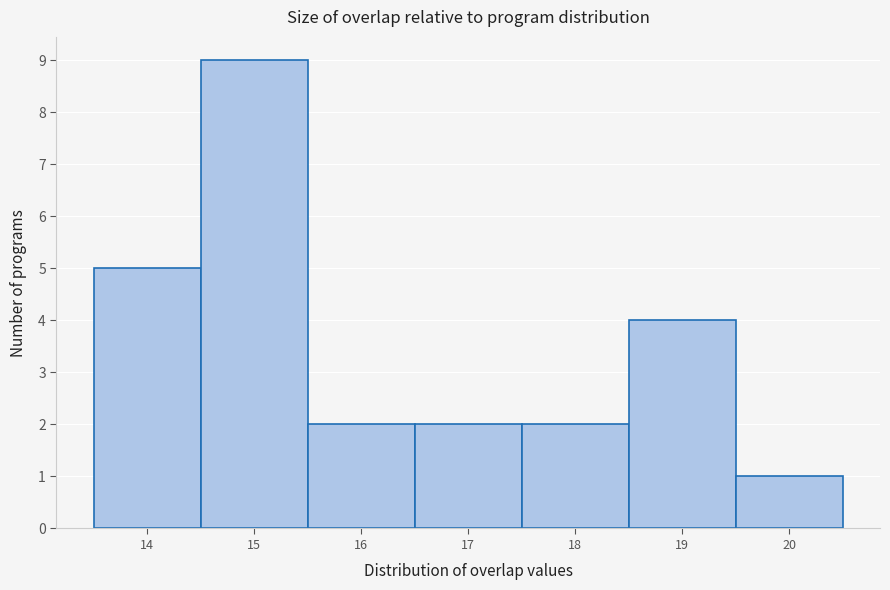

Reading left to right, transcribe this chart: for each bar, give the range it covers on the x-axis and its height. The values are not printed on the chart, so give them approximately, as read against the axis.

13.5 to 14.5: 5
14.5 to 15.5: 9
15.5 to 16.5: 2
16.5 to 17.5: 2
17.5 to 18.5: 2
18.5 to 19.5: 4
19.5 to 20.5: 1